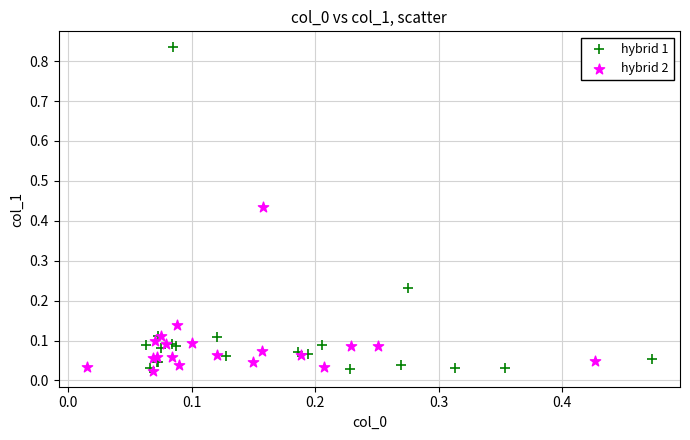

What are all the series names shown in the legend?

hybrid 1, hybrid 2